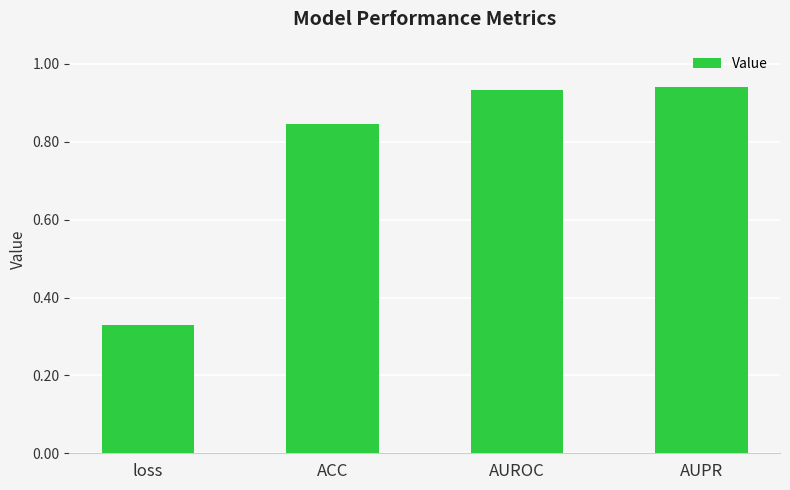

Which has a higher value, loss or AUROC?

AUROC